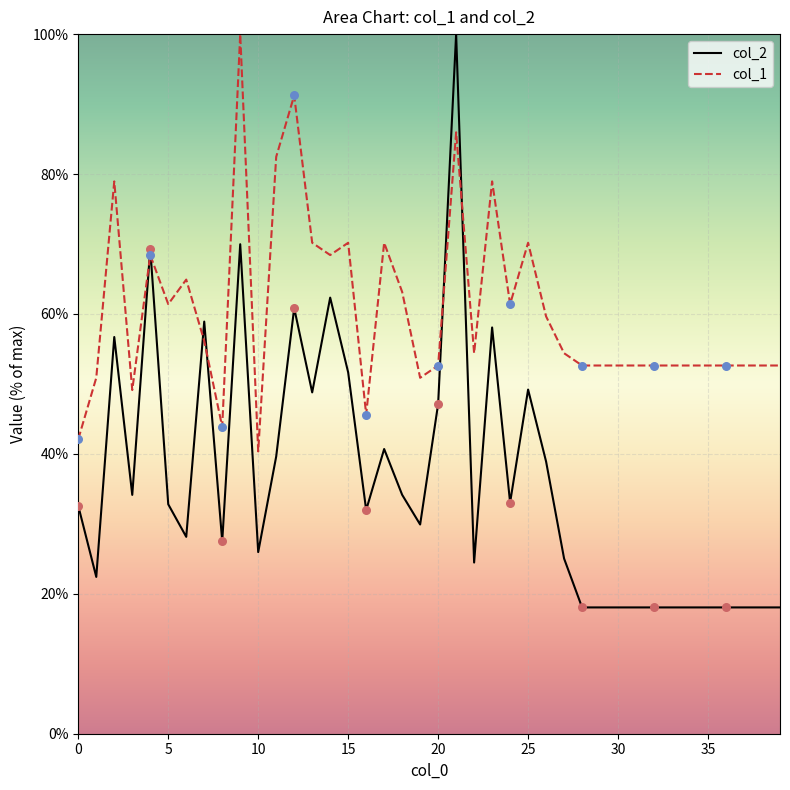

Is the value of col_2 at 15 greater than the value of col_1 at 34?

No